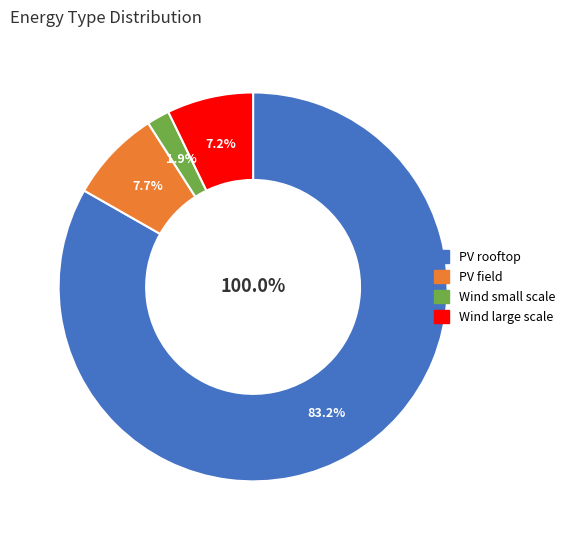

How many slices are in this pie chart?

4